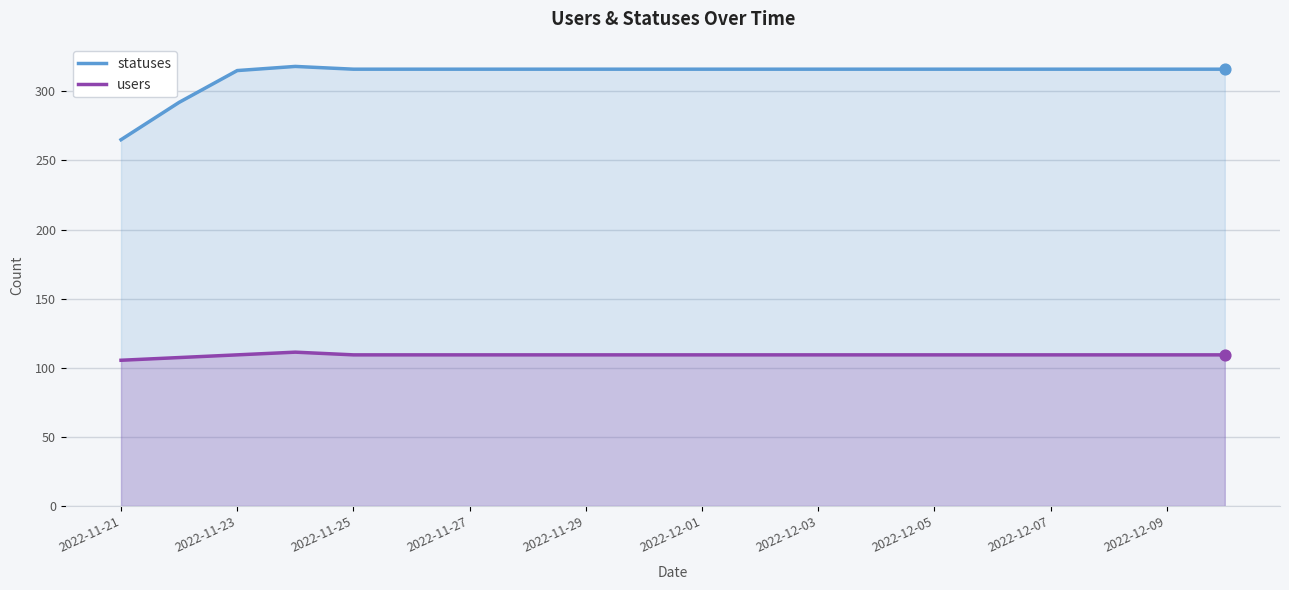

Which series has the widest spread of Y values?

statuses